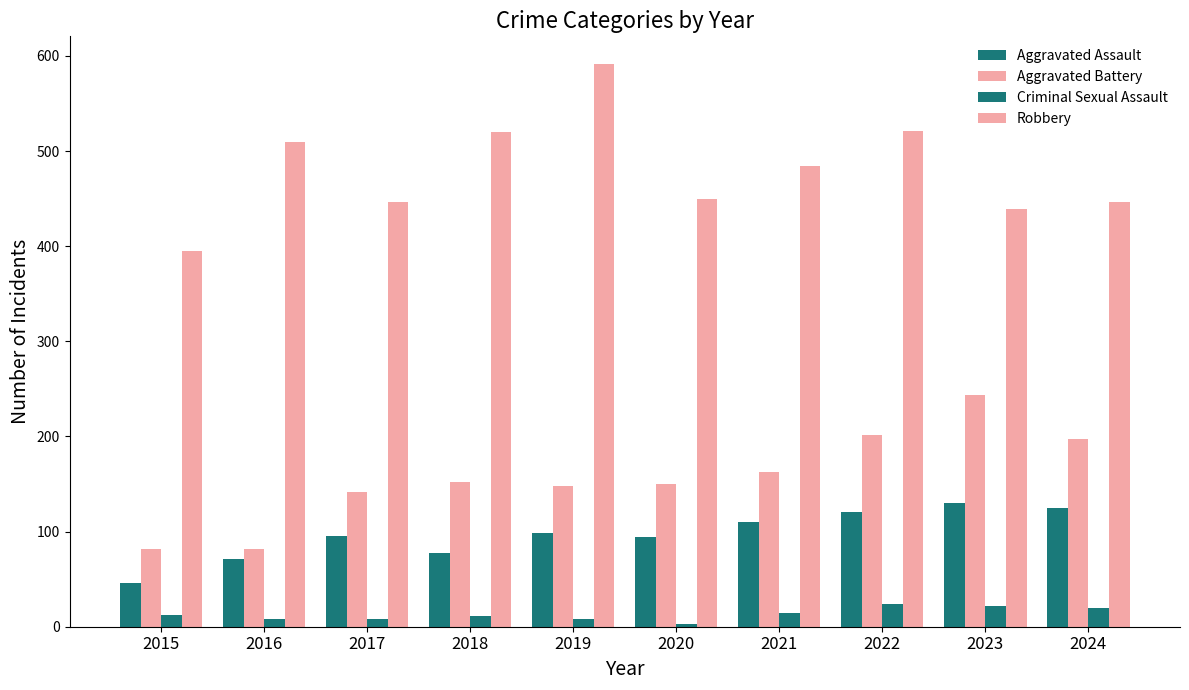

Count the number of data series in this chart.

4